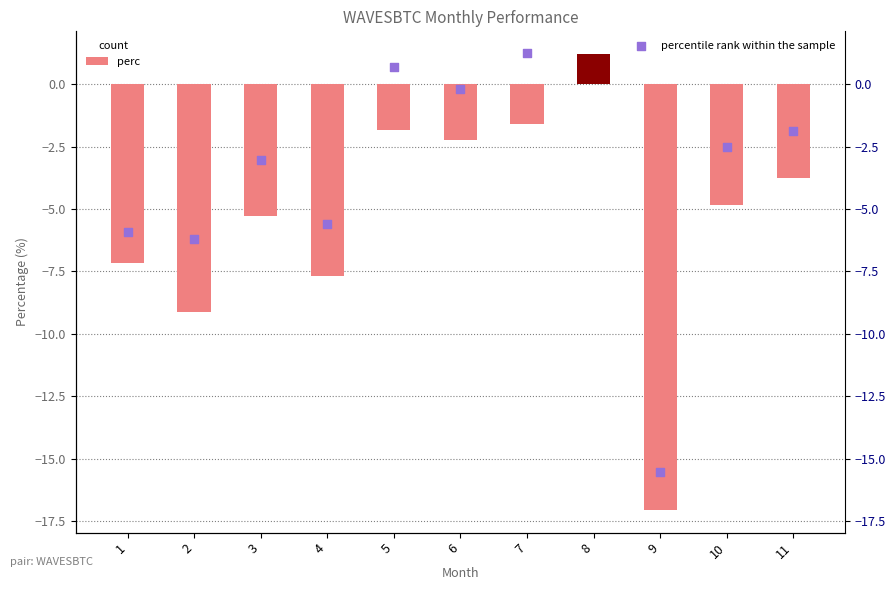

At which category is the sum across all series the highest?

8